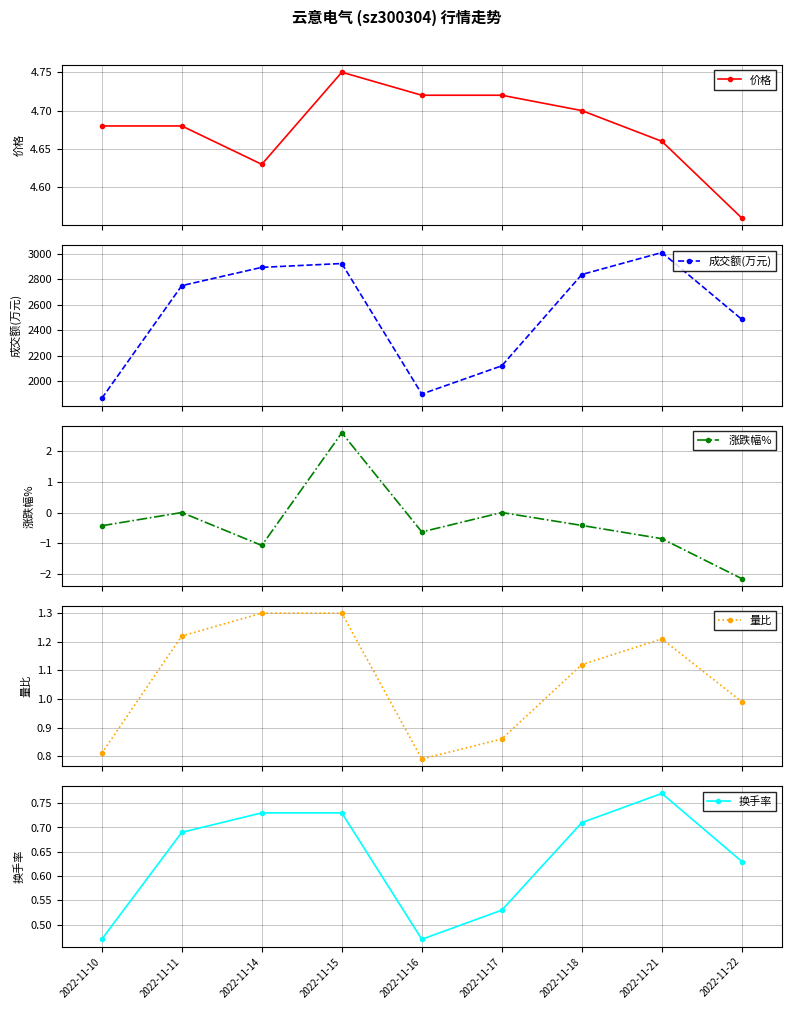

The 价格 series shows 4.6 at 2022-11-22. True or false?

True